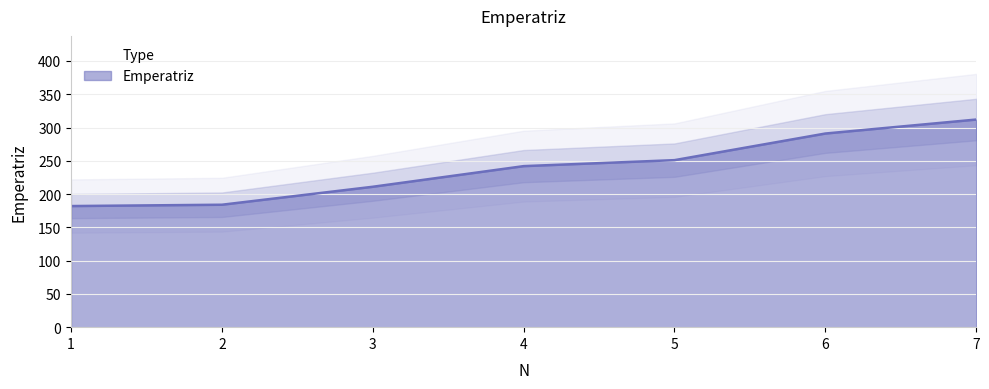

At which label does the data first exceed 242?

5